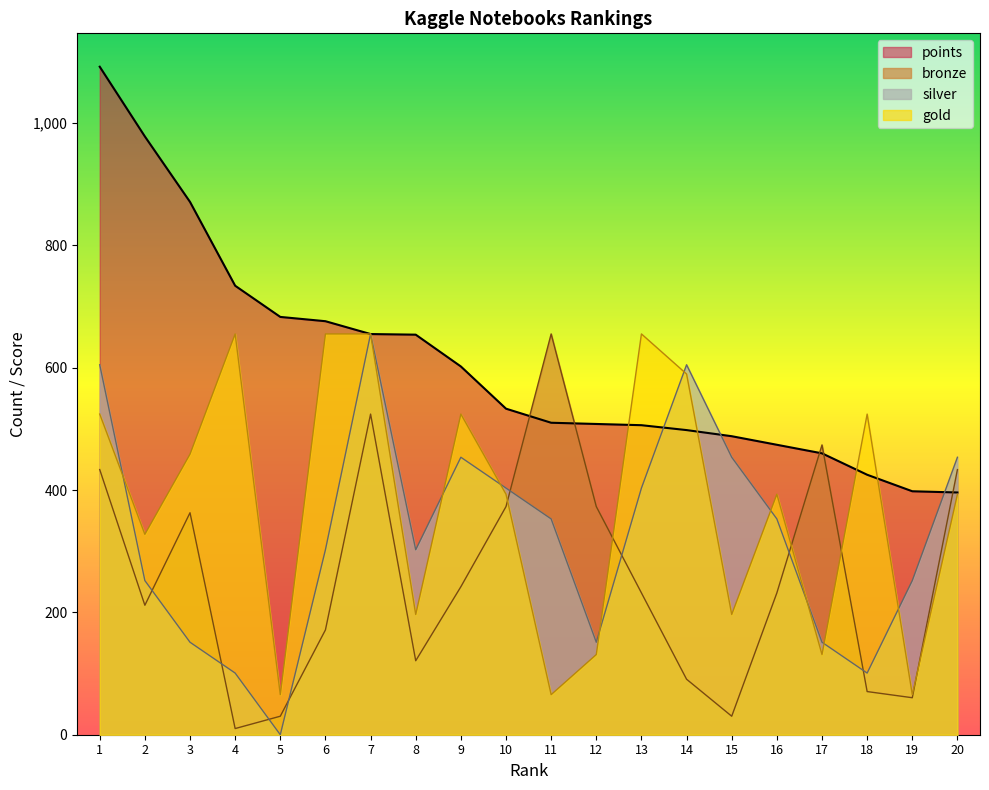

Where does the silver series first go above 352?

1